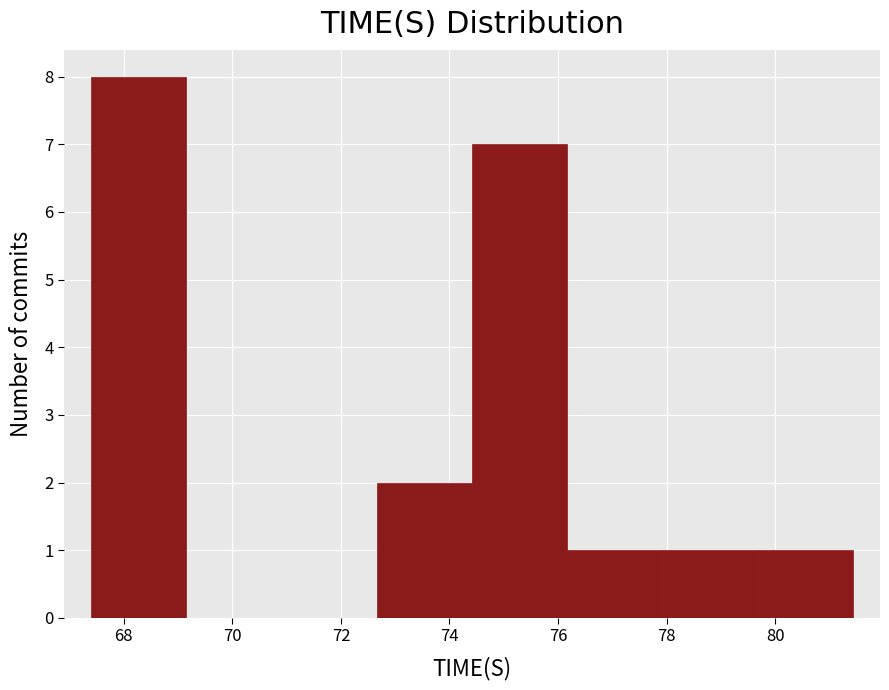

Over which range of the x-axis is the bar tallest?

67.4 to 69.2